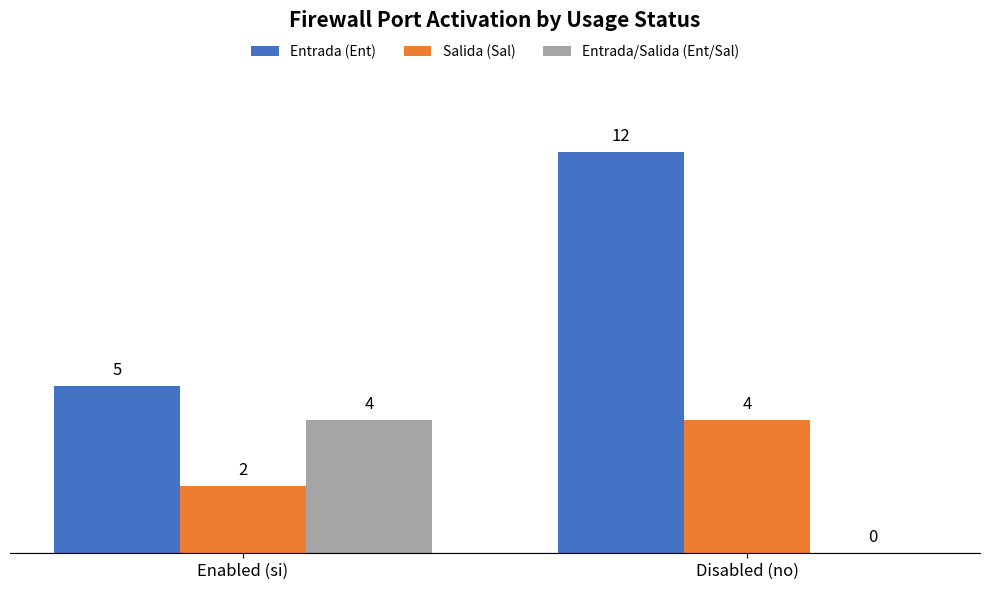

Which series has the largest total across all categories?

Entrada (Ent)